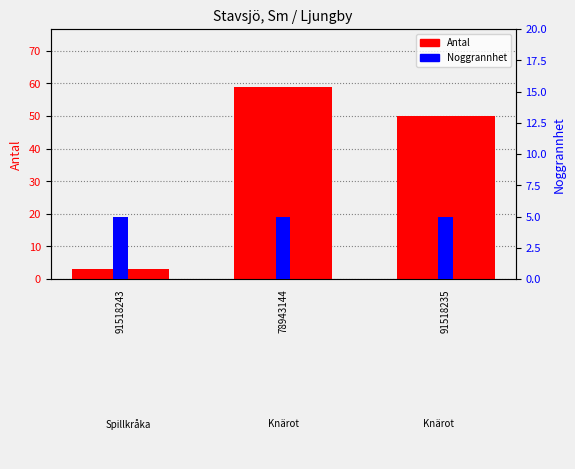

What is the approximate value of Antal at 91518243, to the nearest 5?

5